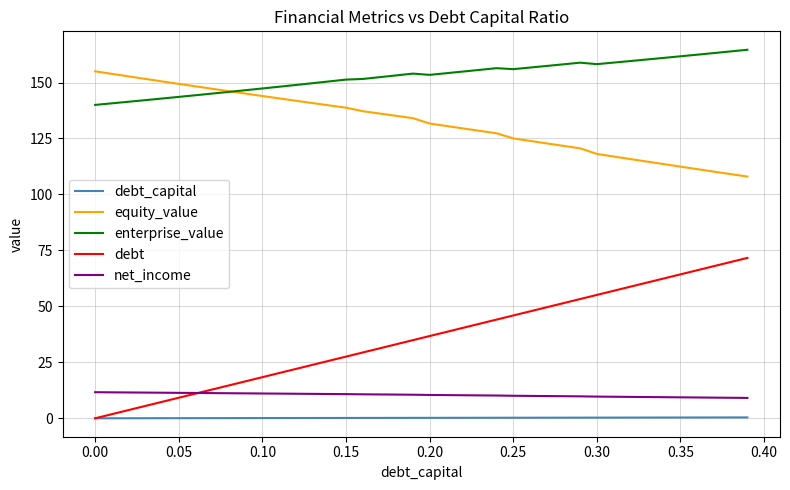

True or false: debt_capital and equity_value intersect in this chart.

False